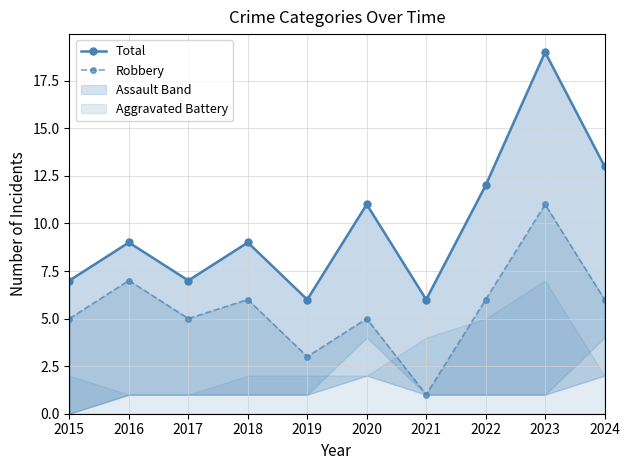

Is the value of Total at 2023 greater than the value of Robbery at 2016?

Yes